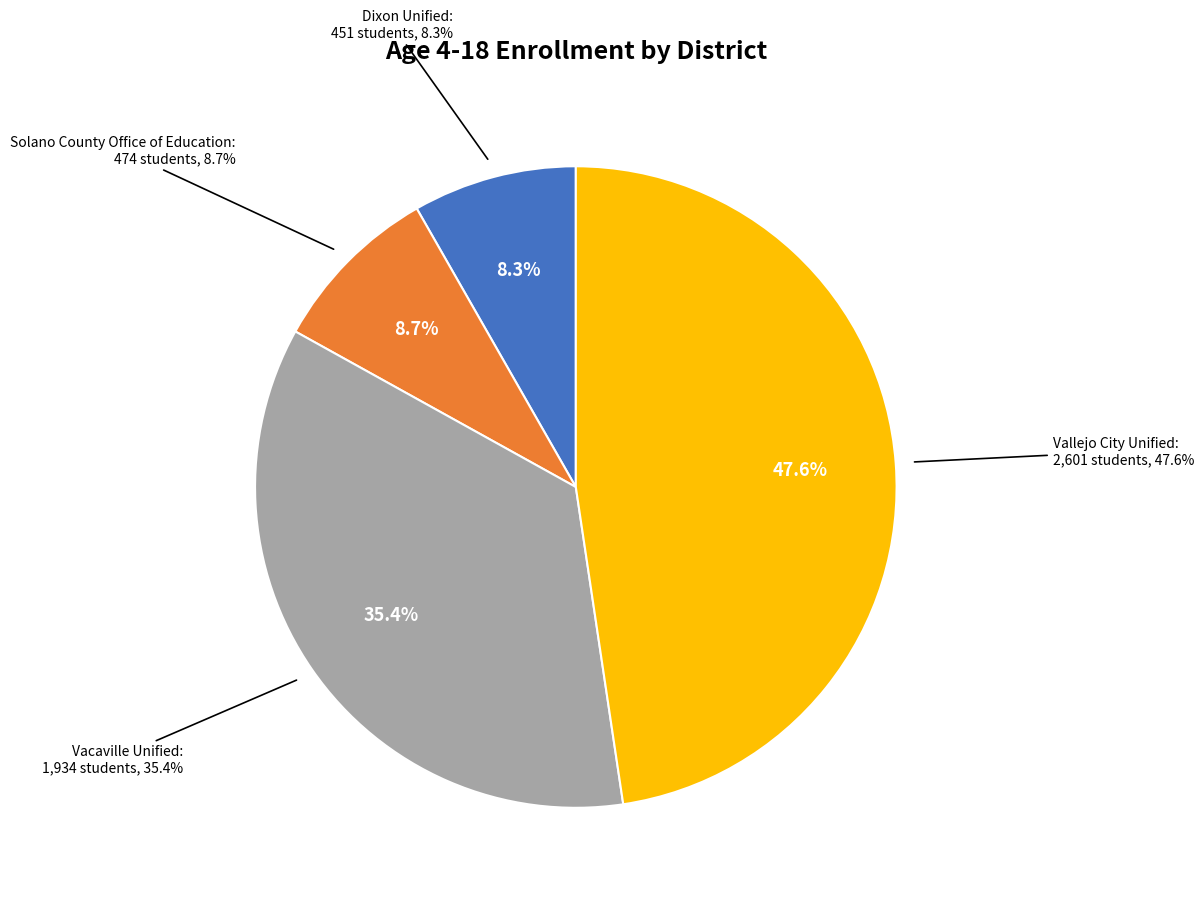

Is there a majority slice in this chart?

No